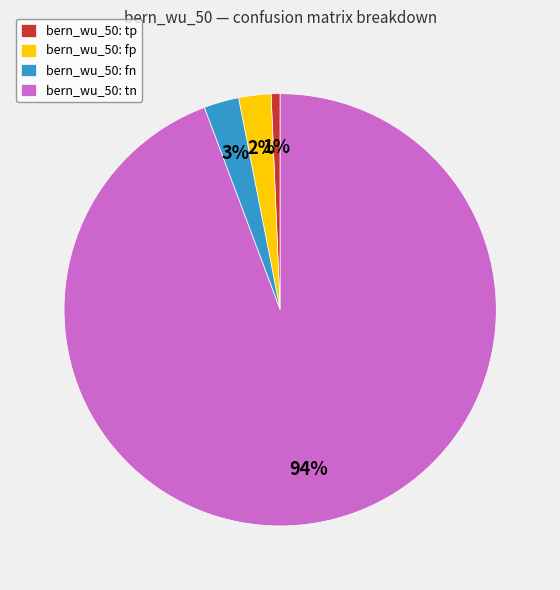

To the nearest percent, what percentage of the pie is bern_wu_50: fp?

2%